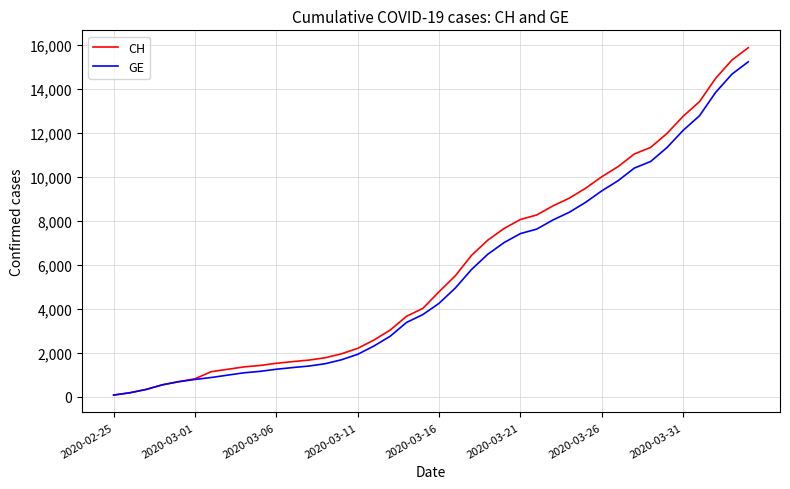

List the series in order of their overall mean, lowest first.

GE, CH